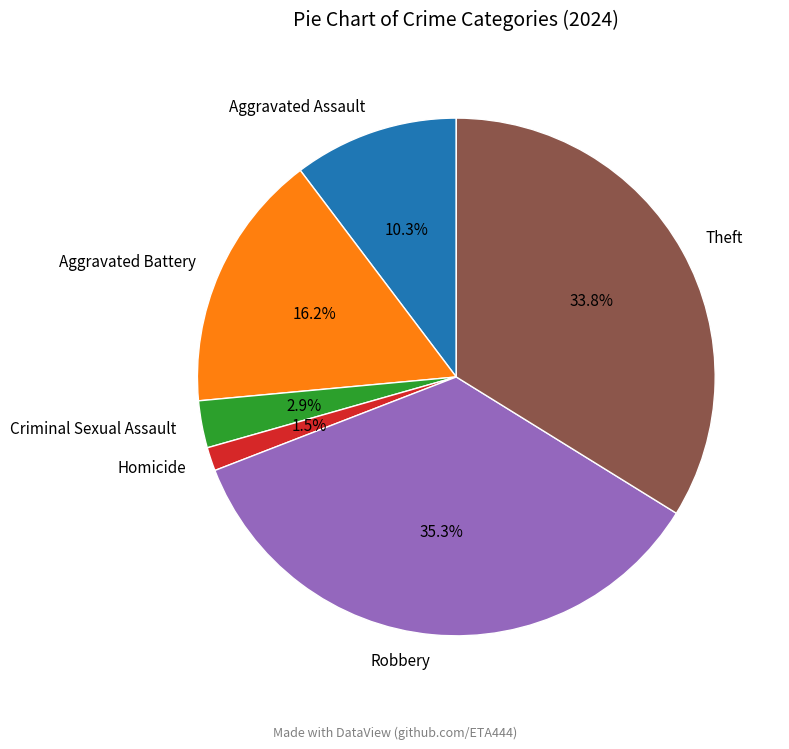

What percentage do Aggravated Assault and Homicide together represent?

11.8%